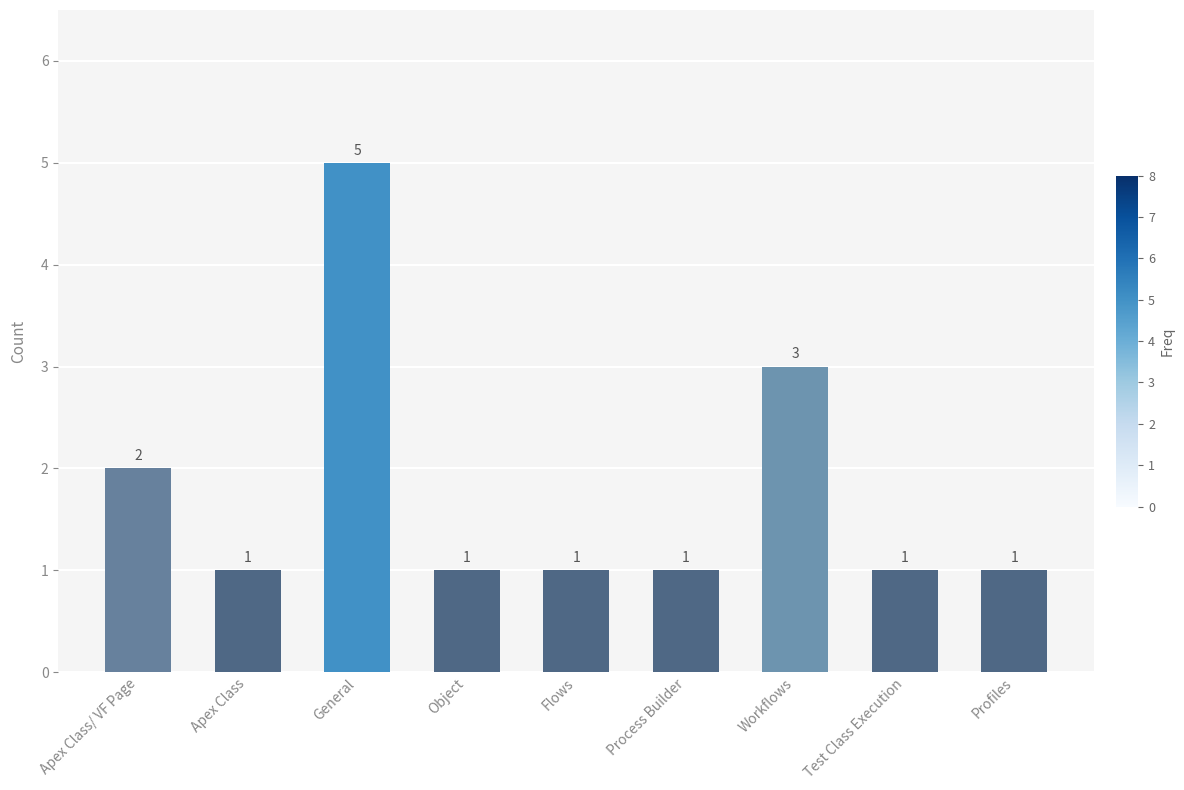

What is the minimum value shown in the chart?

1